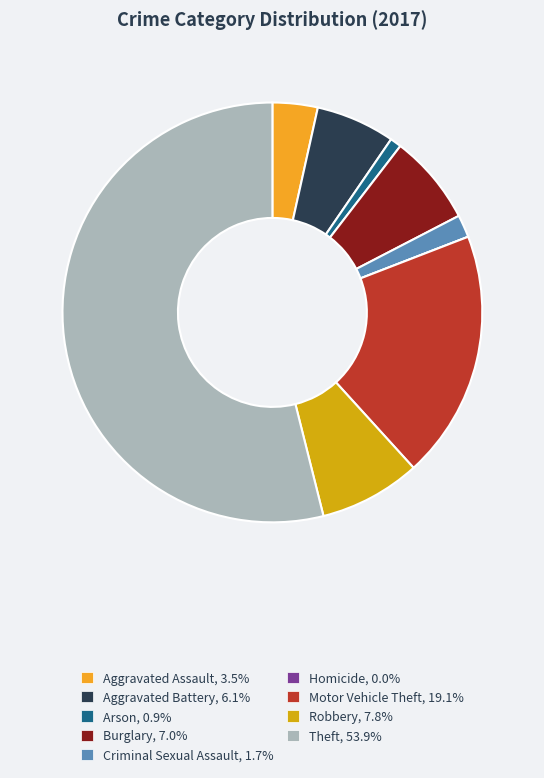

What is the ratio of the value at Criminal Sexual Assault, 1.7% to the value at Aggravated Assault, 3.5%?

0.5